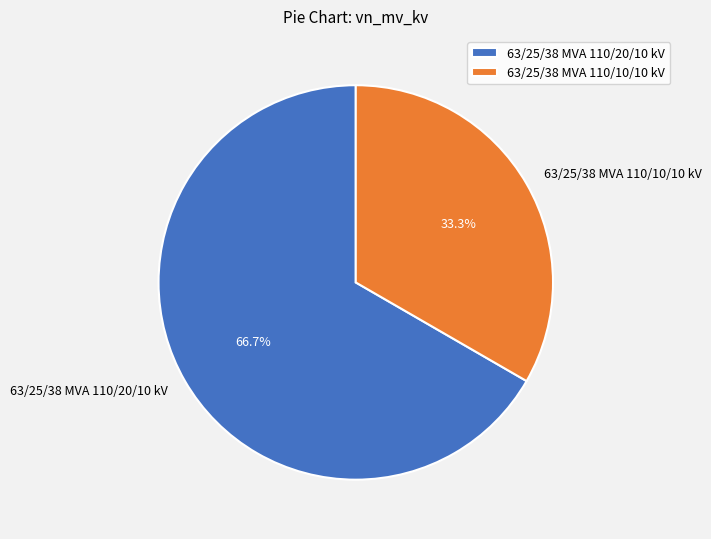

Is it true that 63/25/38 MVA 110/20/10 kV is 56% of the pie?

False